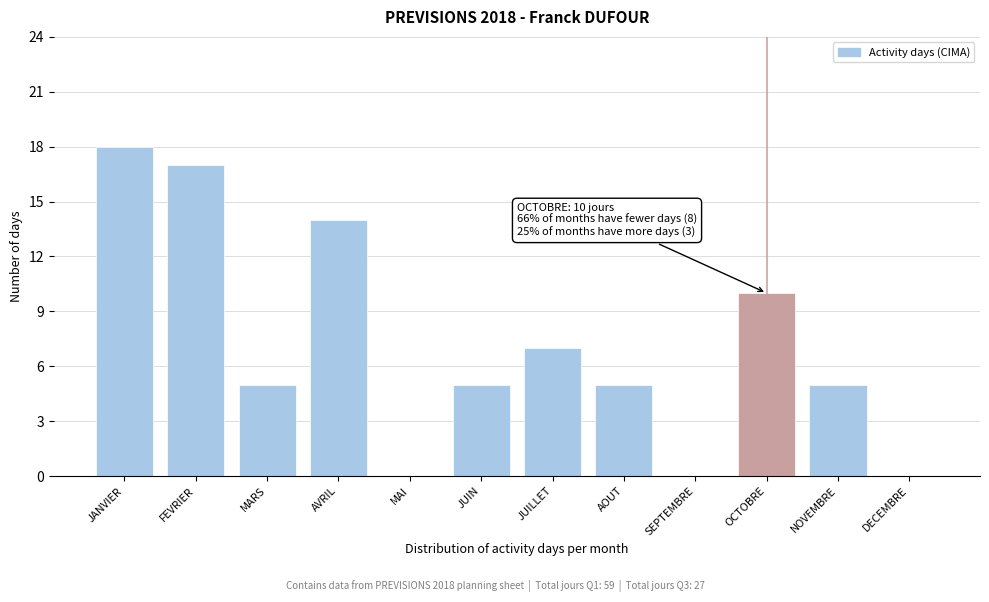

Reading left to right, extract all data points from this chart.

JANVIER=18	FEVRIER=17	MARS=5	AVRIL=14	MAI=0	JUIN=5	JUILLET=7	AOUT=5	SEPTEMBRE=0	OCTOBRE=10	NOVEMBRE=5	DECEMBRE=0